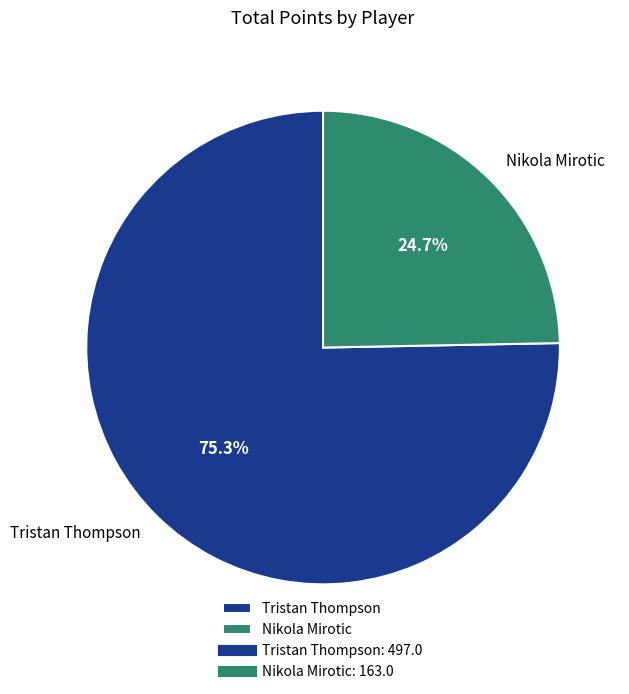

Between Tristan Thompson and Nikola Mirotic, which is larger?

Tristan Thompson